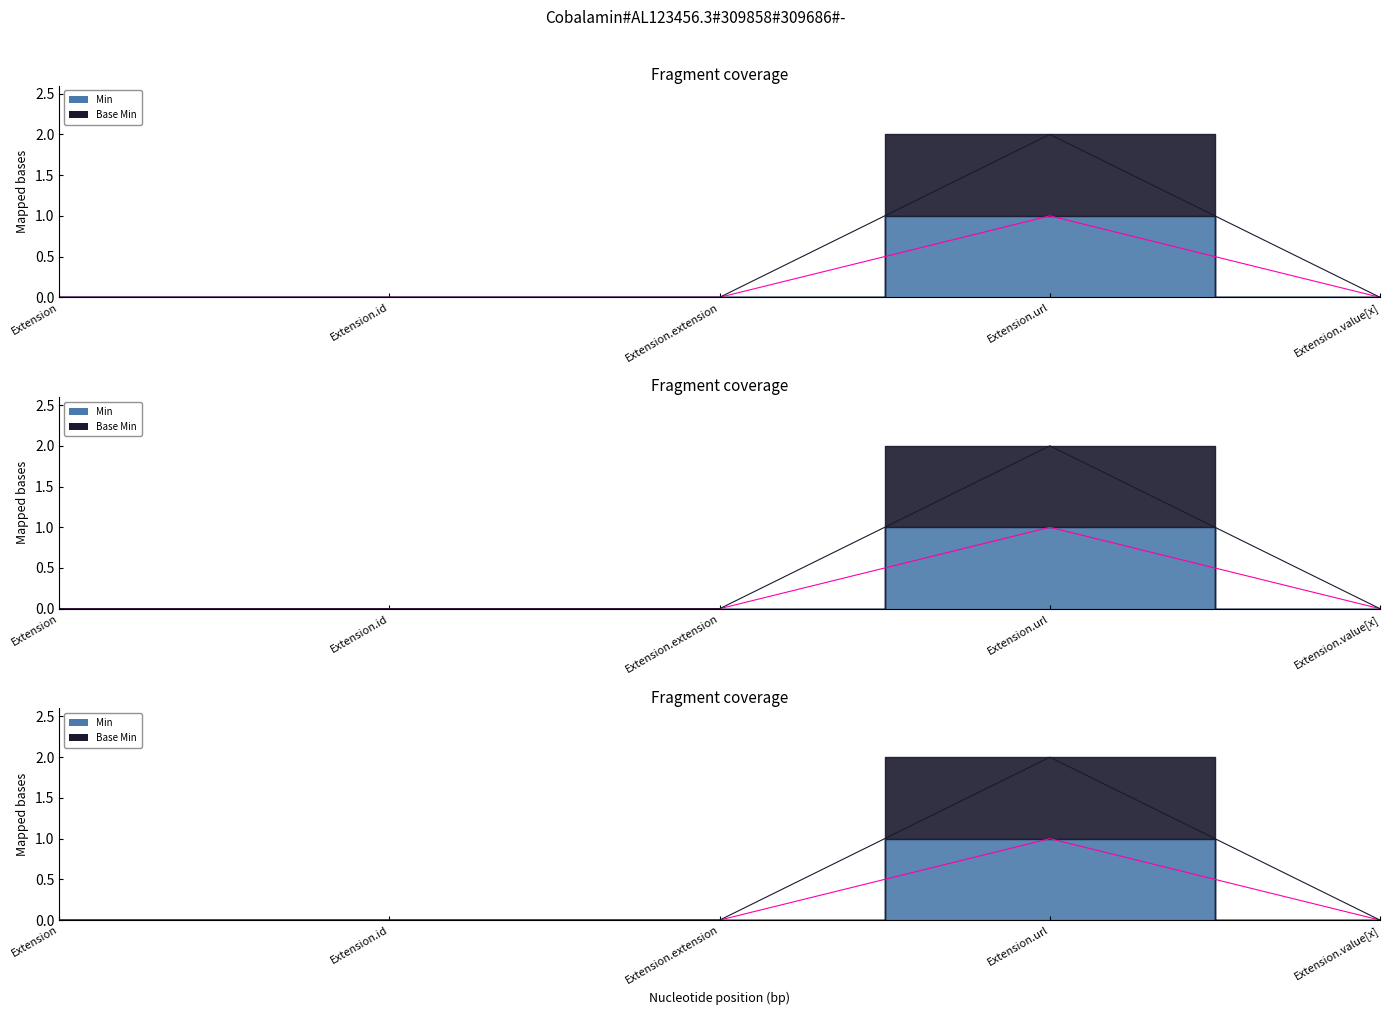

What is the label of the 1st point from the right?

Extension.value[x]